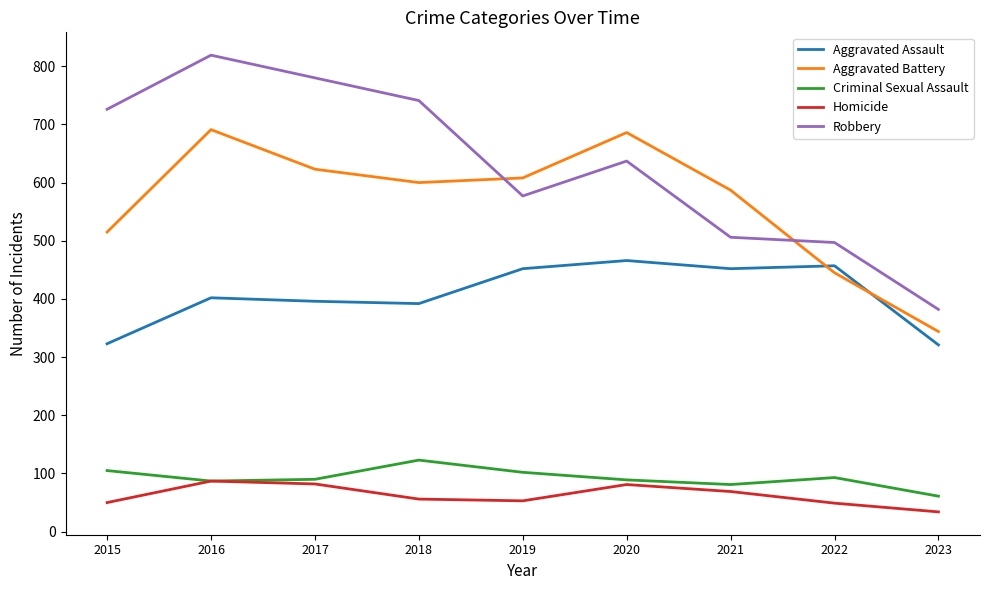

What is the sum of all Homicide values?

561